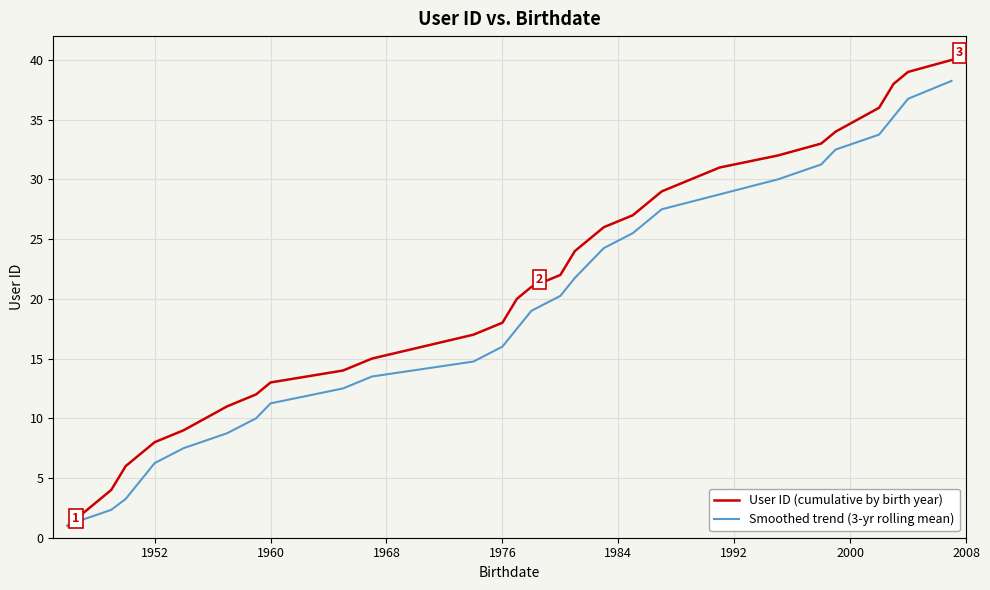

What is the maximum value for User ID (cumulative by birth year)?

40.0